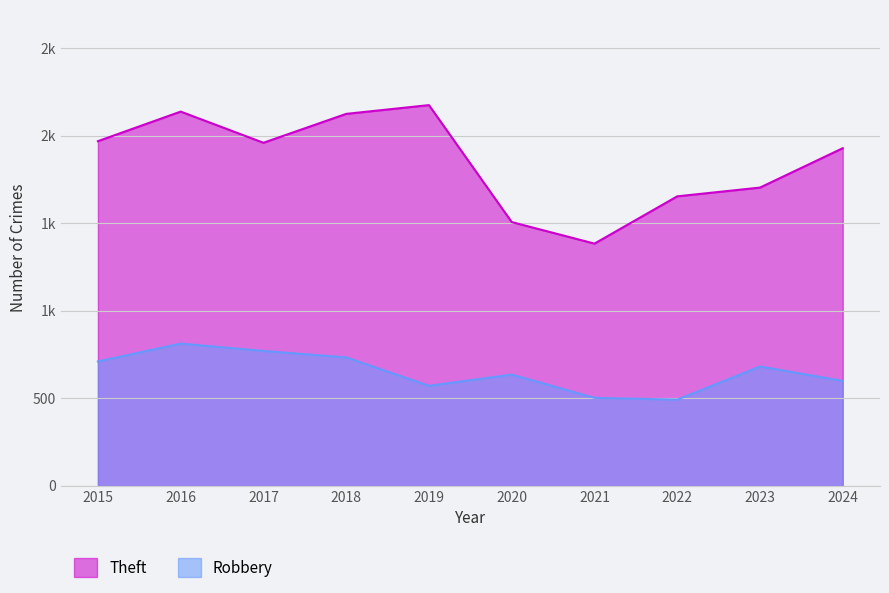

Is the value of Theft at 2022 greater than the value of Robbery at 2016?

Yes